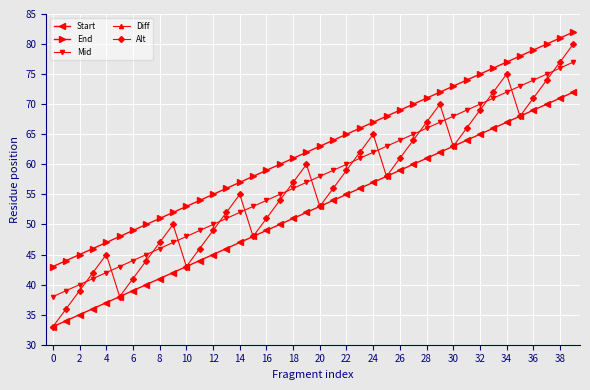

What are all the series names shown in the legend?

Start, End, Mid, Diff, Alt